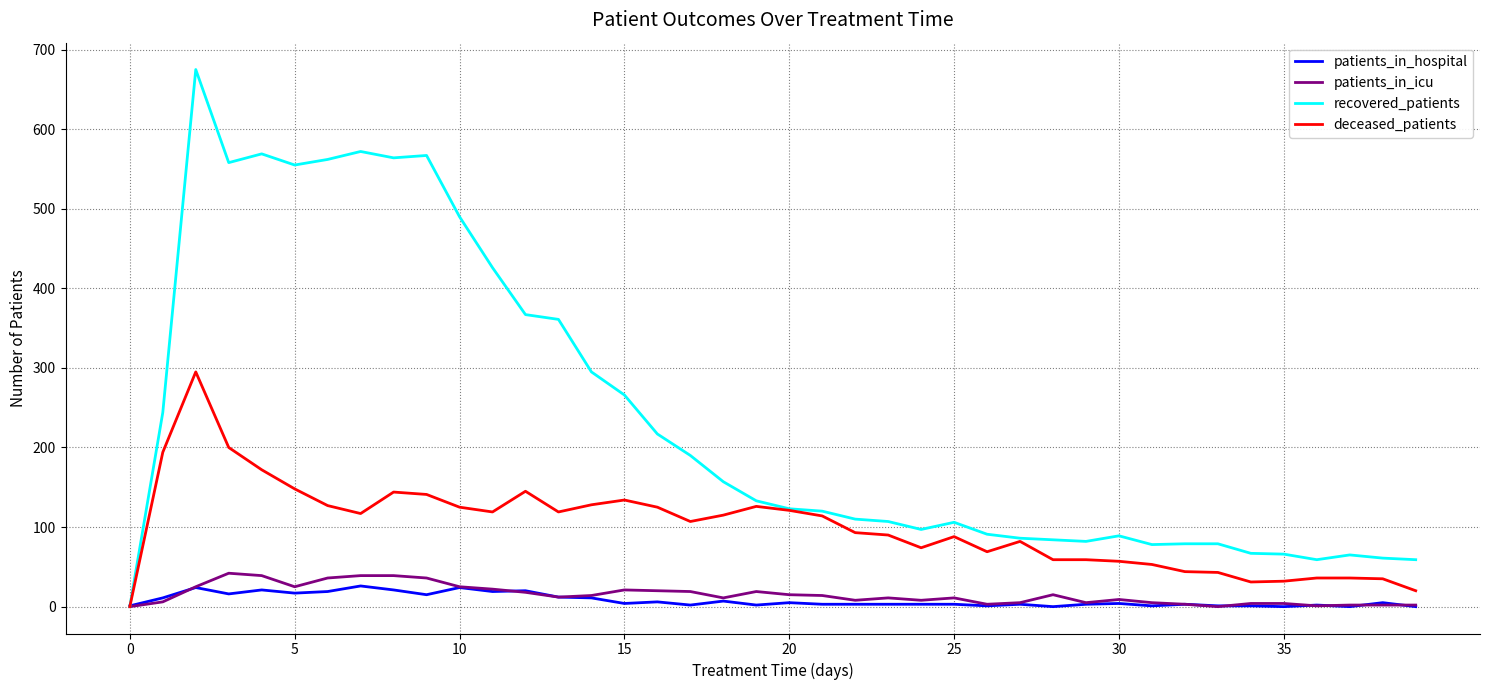

After their last crossing, which series has the higher values: deceased_patients or patients_in_hospital?

deceased_patients